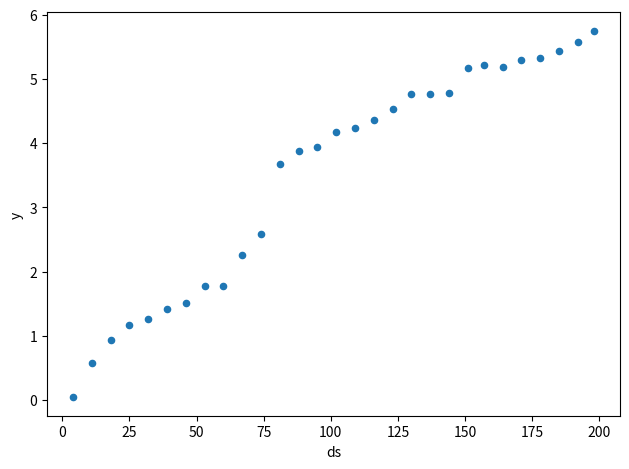

What is the range of X values (max minus min)?

194.0